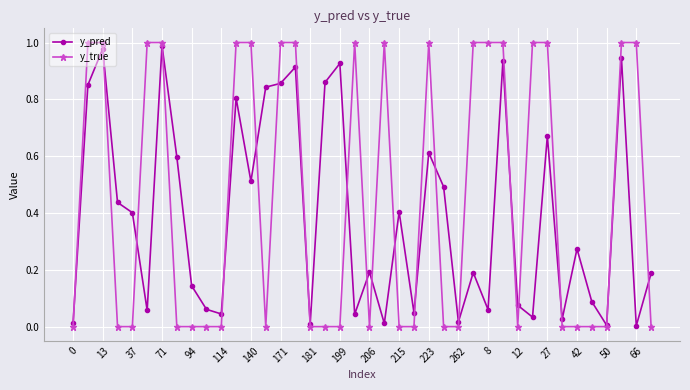

List the series in order of their overall mean, lowest first.

y_pred, y_true